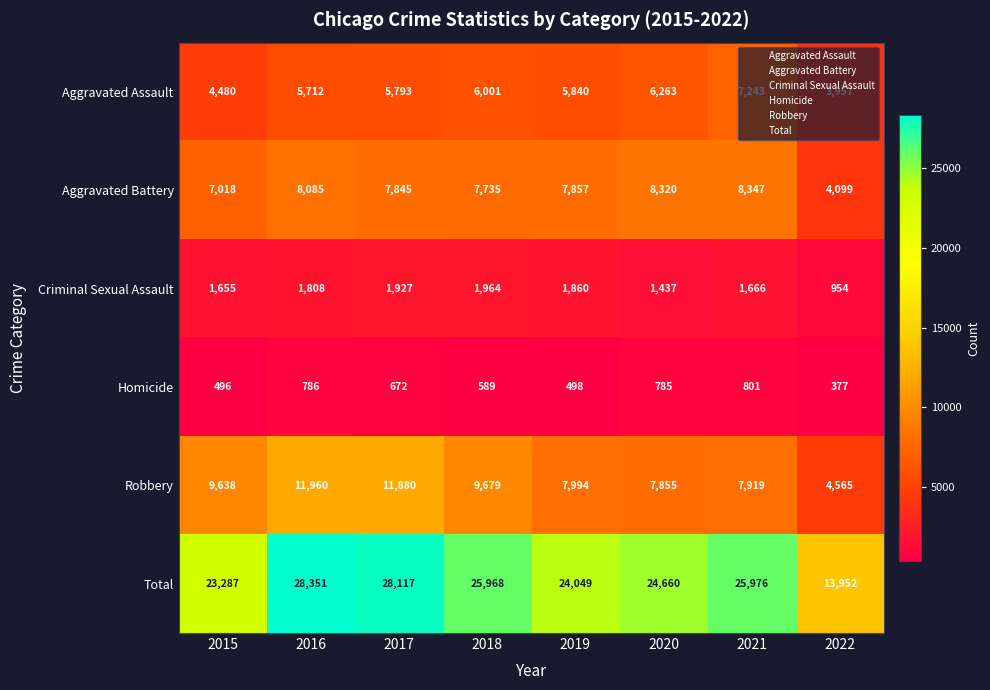

The Robbery series shows 7472 at 2022. True or false?

False